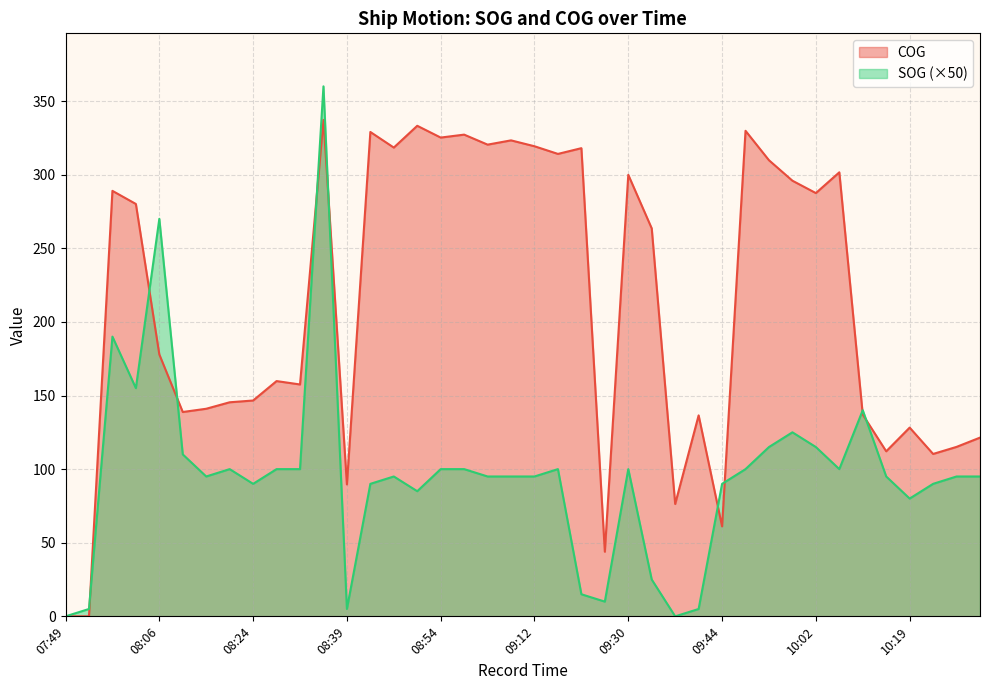

Does the chart have visible grid lines?

Yes